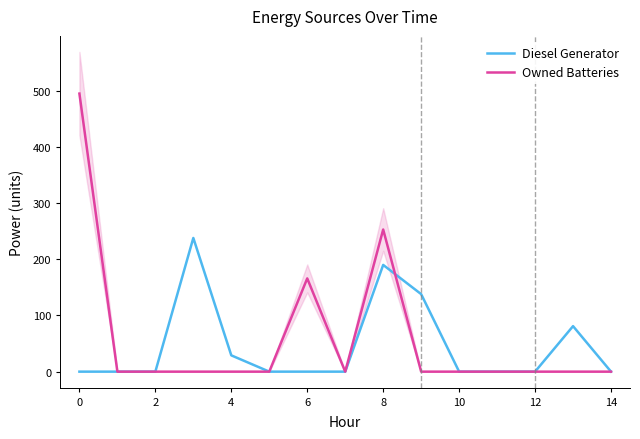

How many lines are shown in the chart?

2